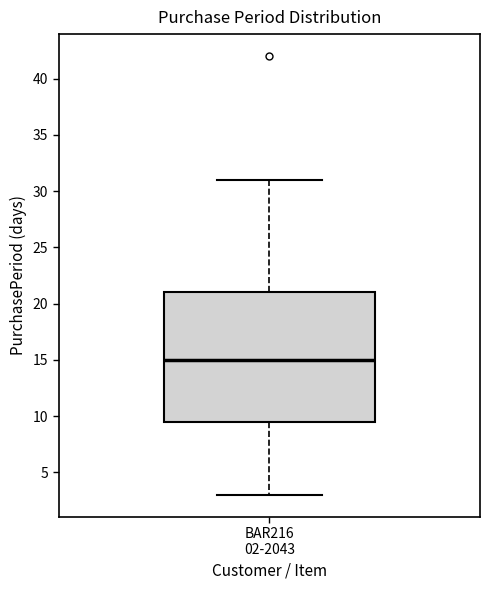

Where is the upper edge of the box for BAR216 02-2043 on the y-axis? The values are not printed on the chart, so give them approximately, as read against the axis.

21.0